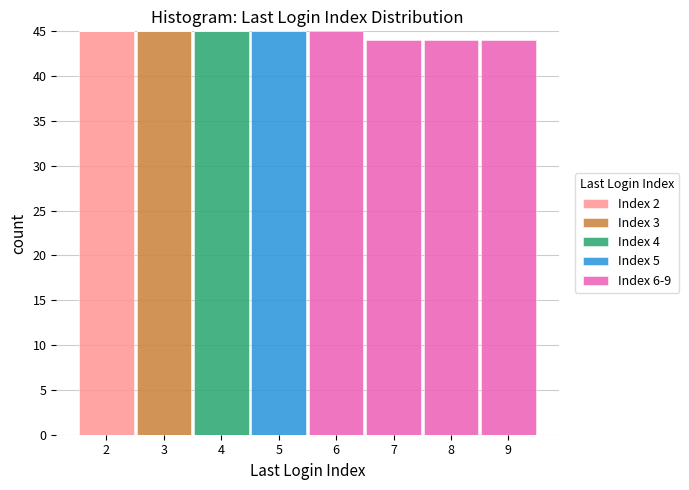

Reading left to right, transcribe this chart: for each stacked bar, give the range it covers on the x-axis and its total height. The values are not printed on the chart, so give them approximately, as read against the axis.

1.5 to 2.5: 45
2.5 to 3.5: 45
3.5 to 4.5: 45
4.5 to 5.5: 45
5.5 to 6.5: 45
6.5 to 7.5: 44
7.5 to 8.5: 44
8.5 to 9.5: 44